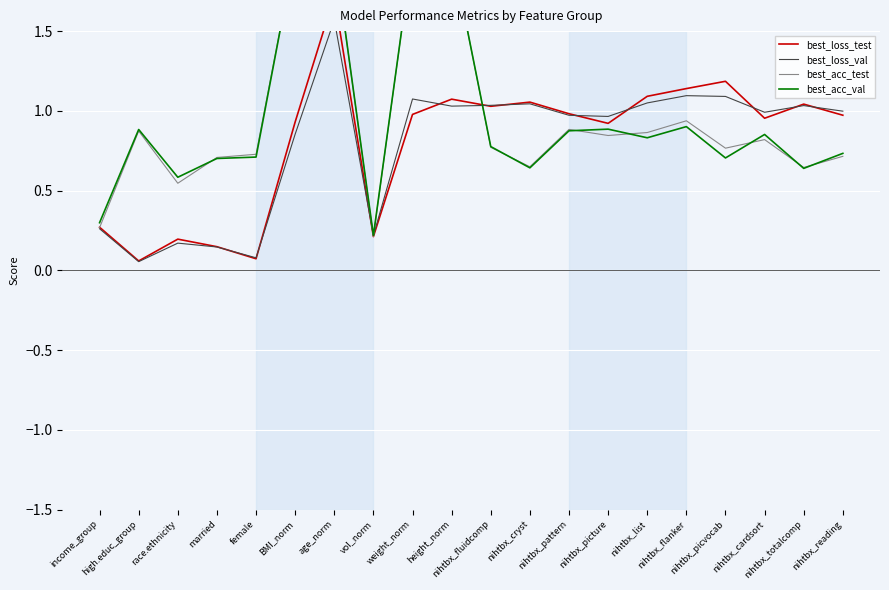

The value of best_acc_test at income_group is 0.1. True or false?

False